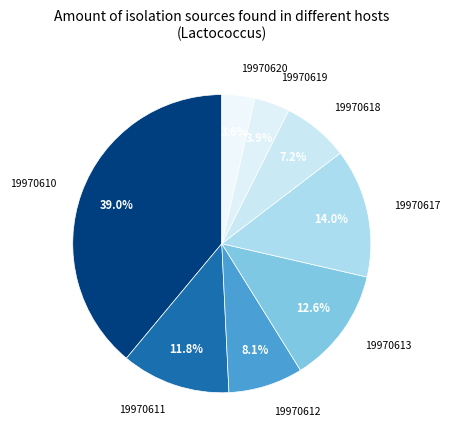

What is the largest slice in the pie chart?

19970610